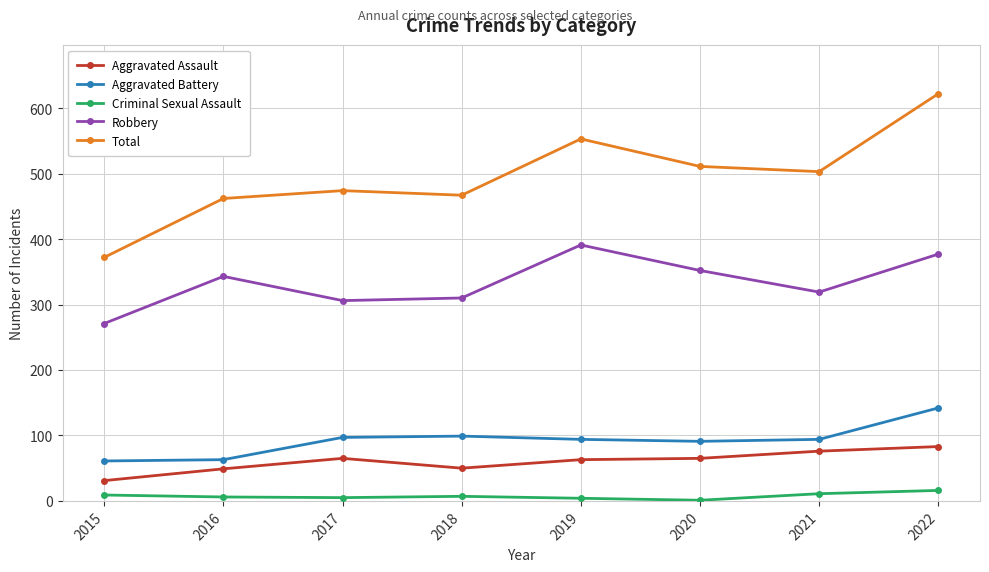

Which series has the largest total across all categories?

Total